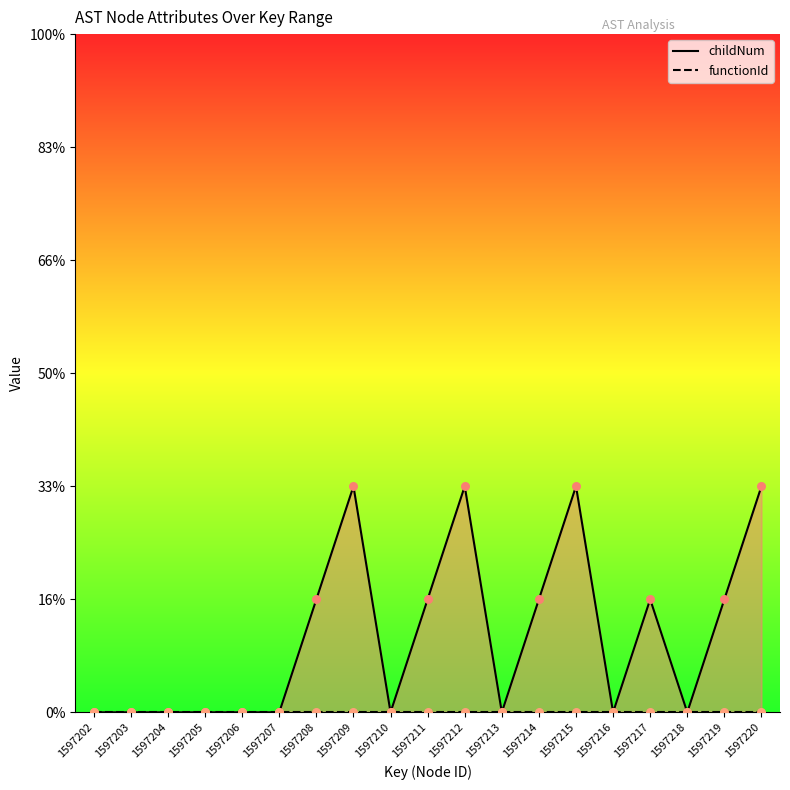

At how many categories does at least one series exceed 1?

4